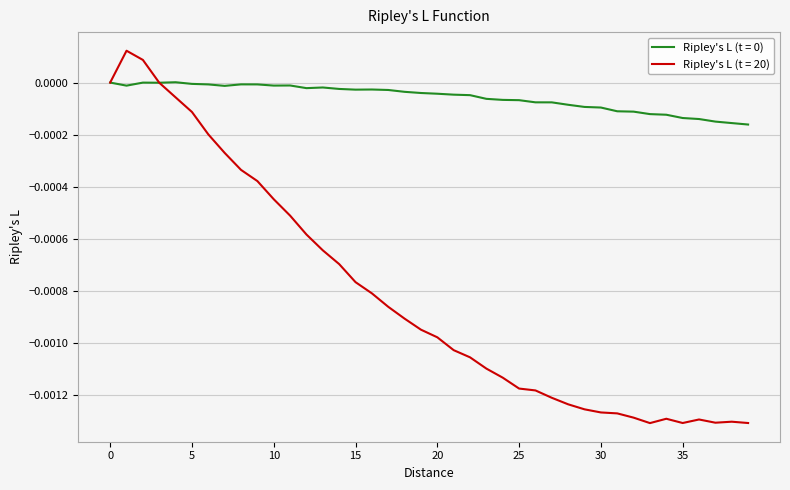

Which series has the largest range (max minus min)?

Ripley's L (t = 20)